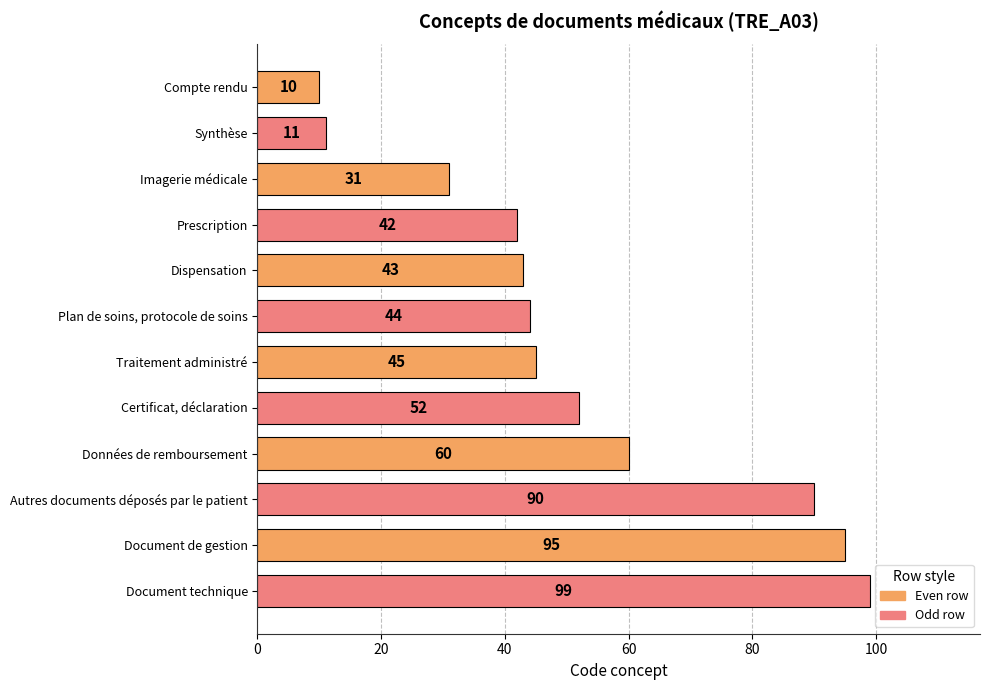

How many values are below 45?

6